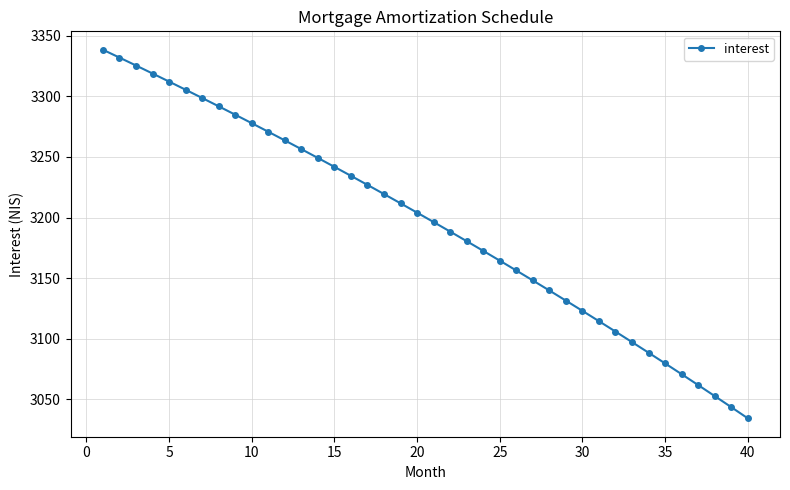

What is the value of the 13th point from the left?

3256.4